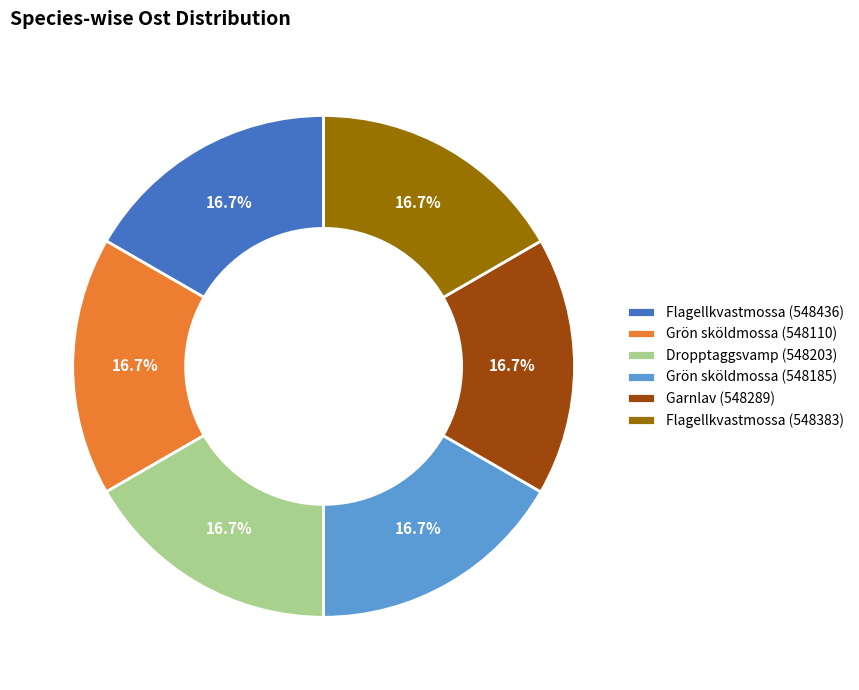

Is Dropptaggsvamp (548203) the majority of the pie?

No